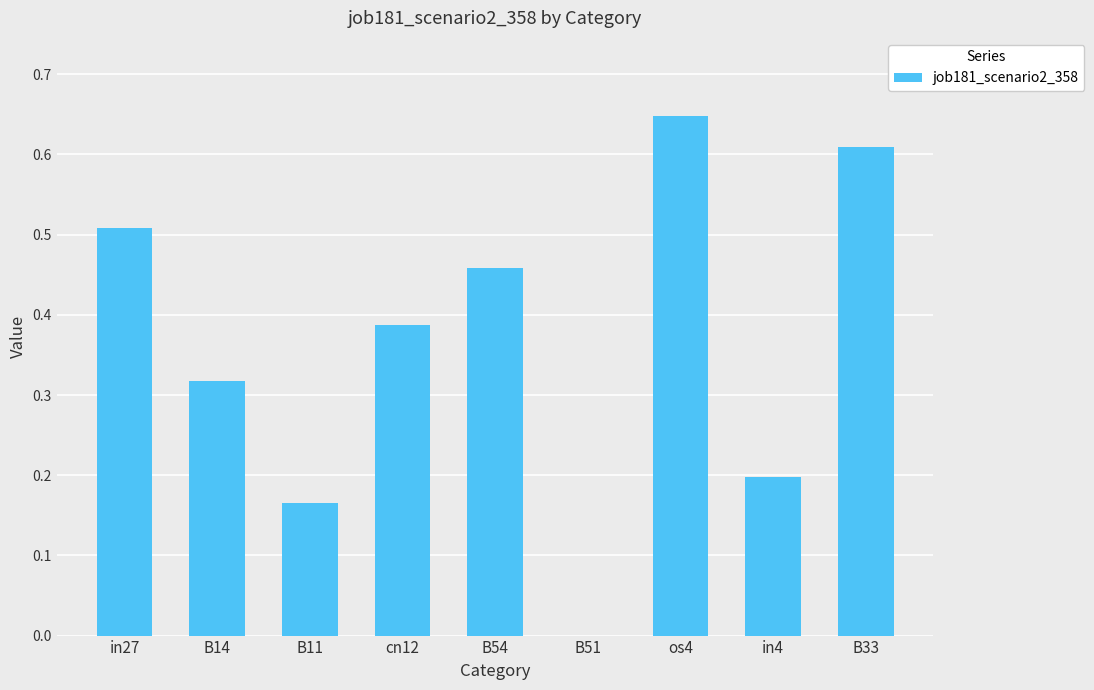

Are the bars horizontal?

No